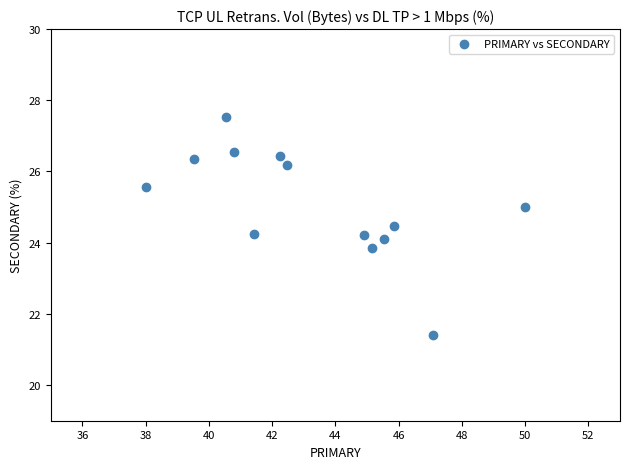

What is the range of Y values (max minus min)?

6.1